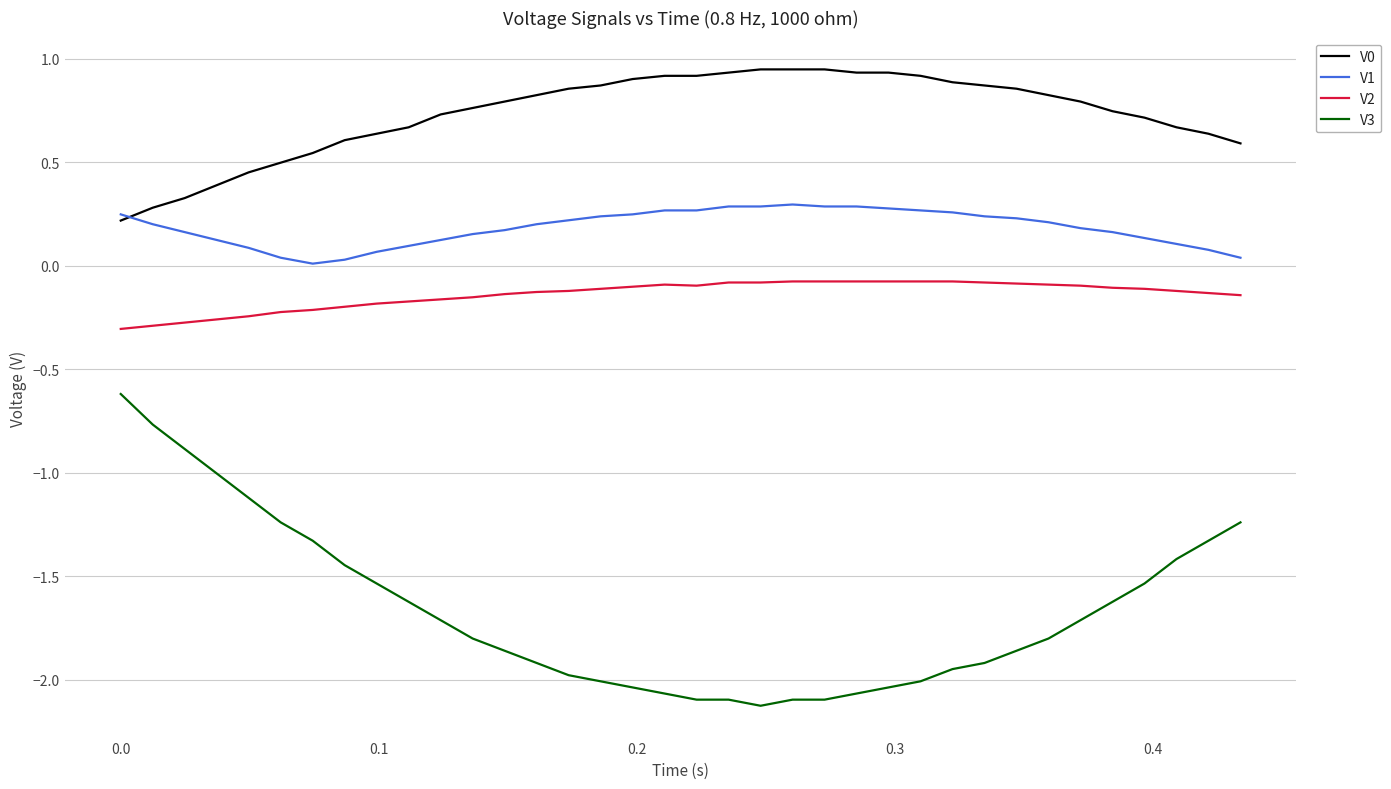

True or false: V2 and V0 intersect in this chart.

False